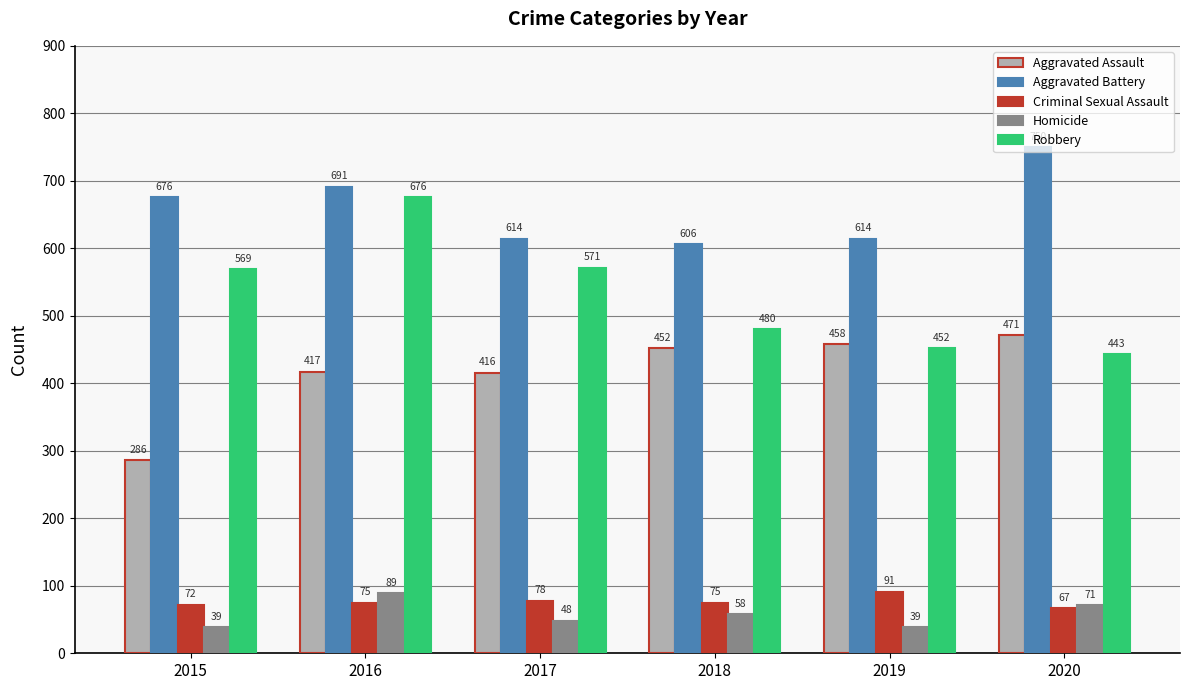

What is the greatest value displayed?

750